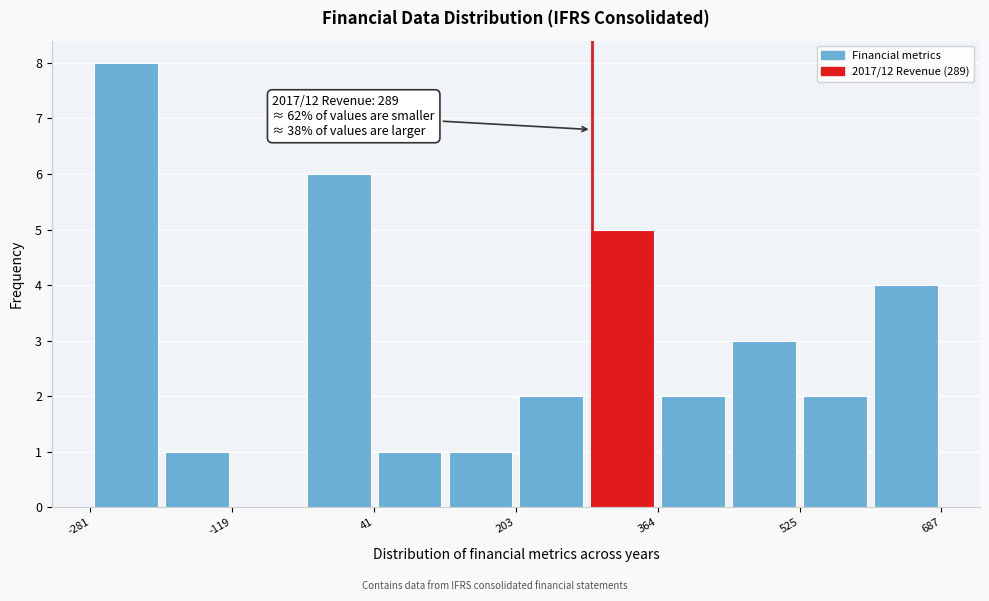

Over which range of the x-axis is the bar tallest?

-280 to -200